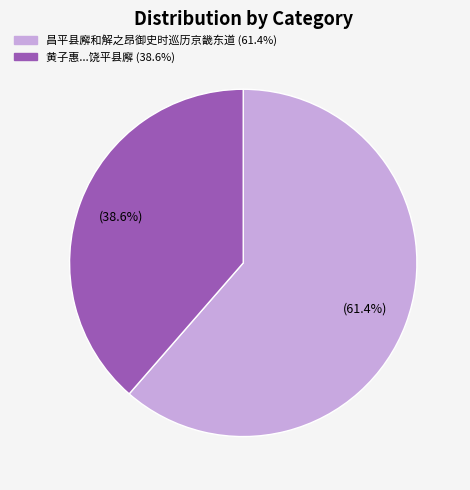

Does any single category account for the majority?

Yes